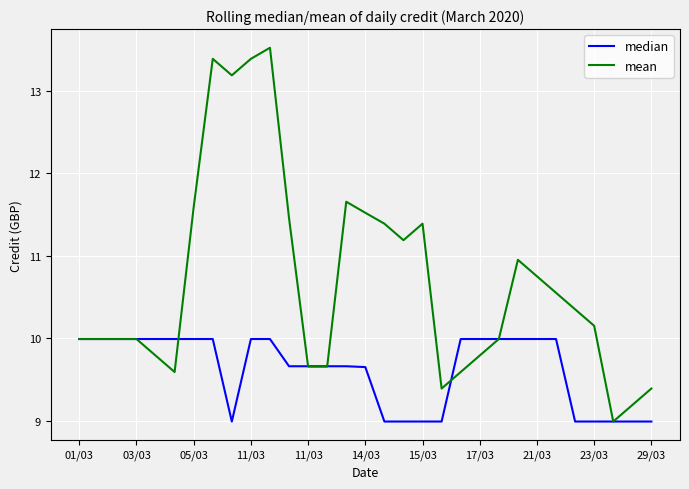

Which series has the largest total across all categories?

mean